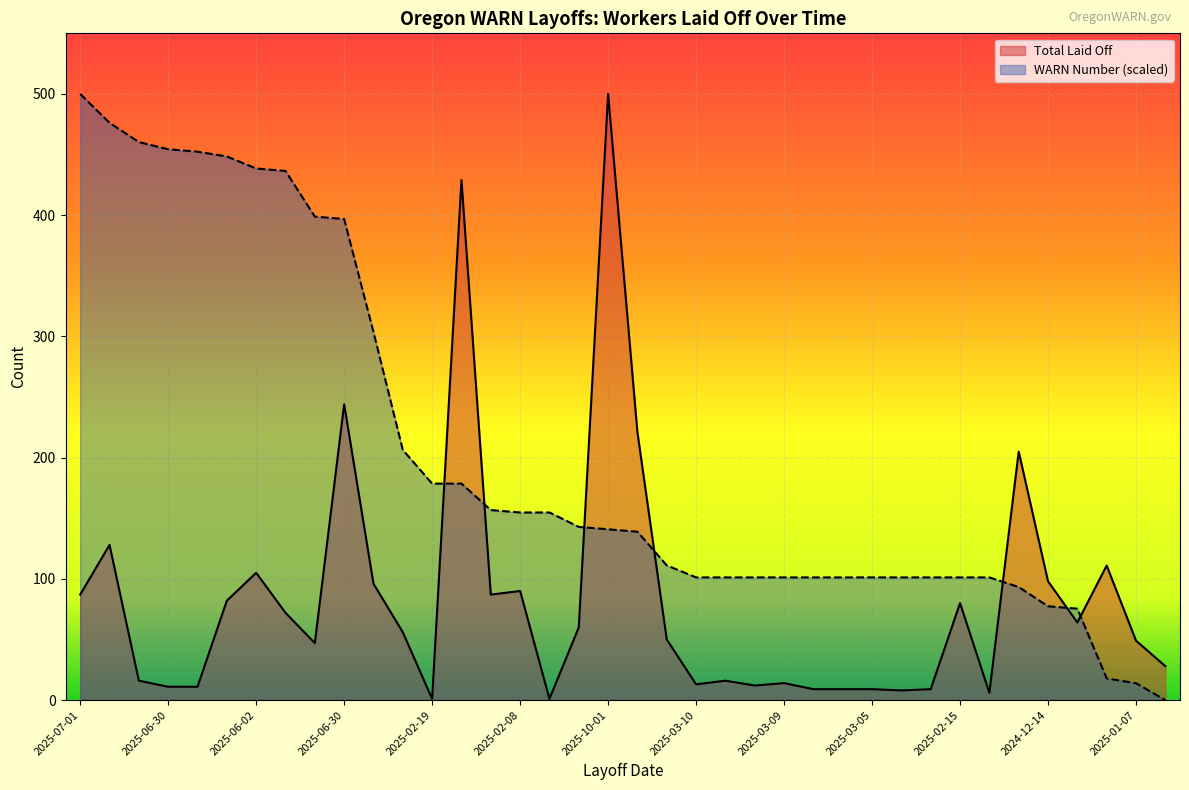

What is the value of the WARN Number point at the 23rd from the left?

101.2